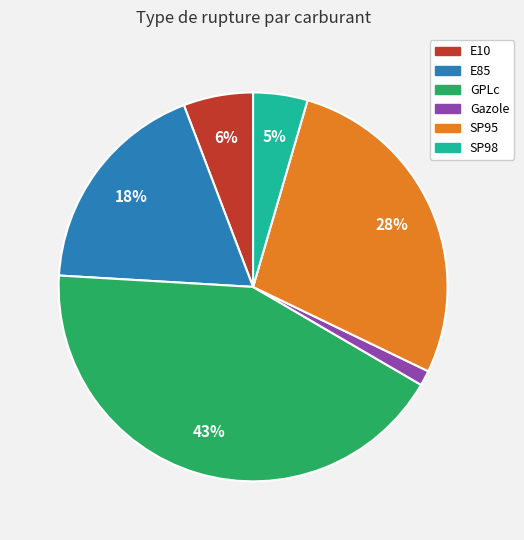

Which category has the smallest portion of the pie?

Gazole